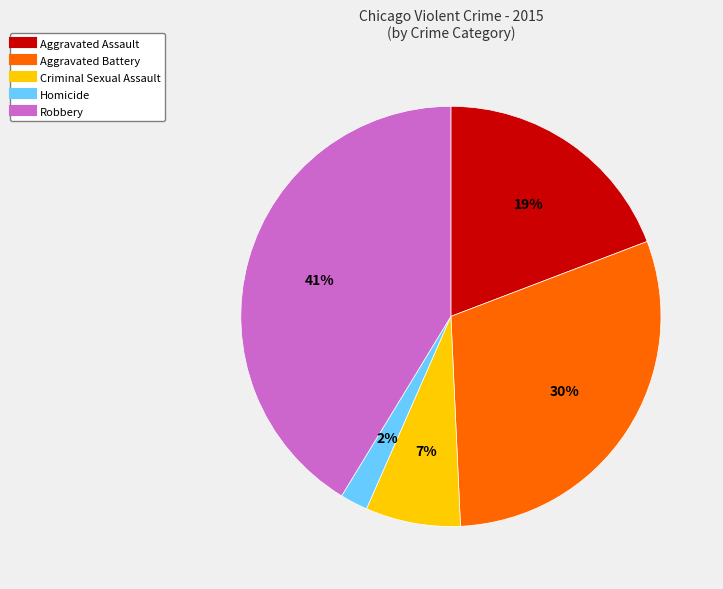

Is there a majority slice in this chart?

No